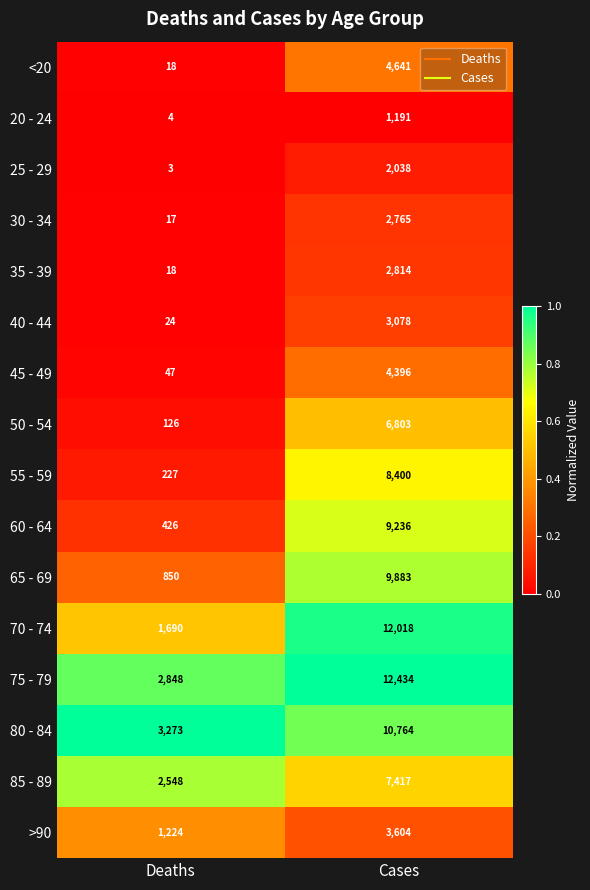

Which series changed the most between Deaths and Cases?

70 - 74